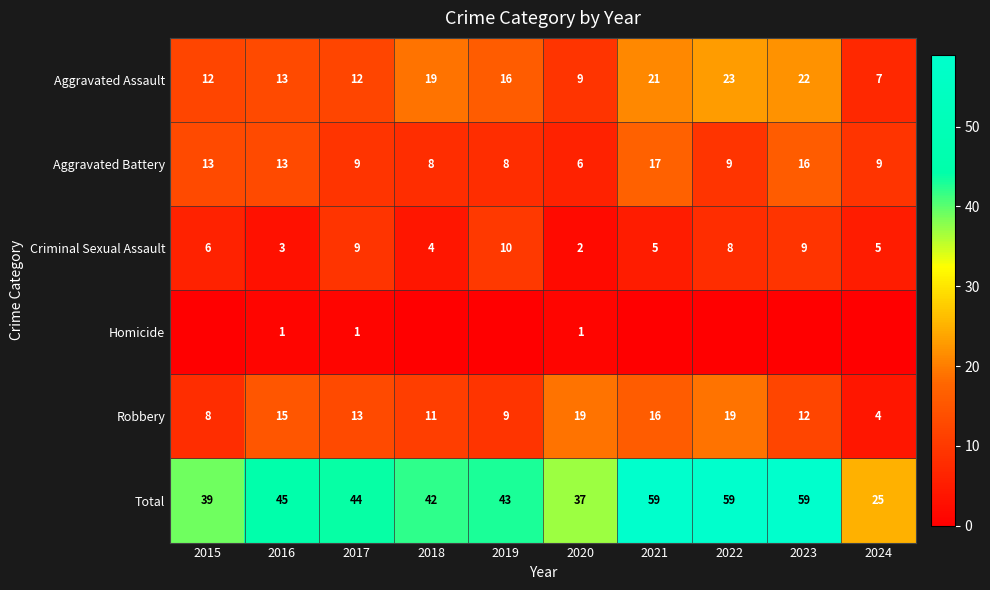

At how many categories does at least one series exceed 33?

9